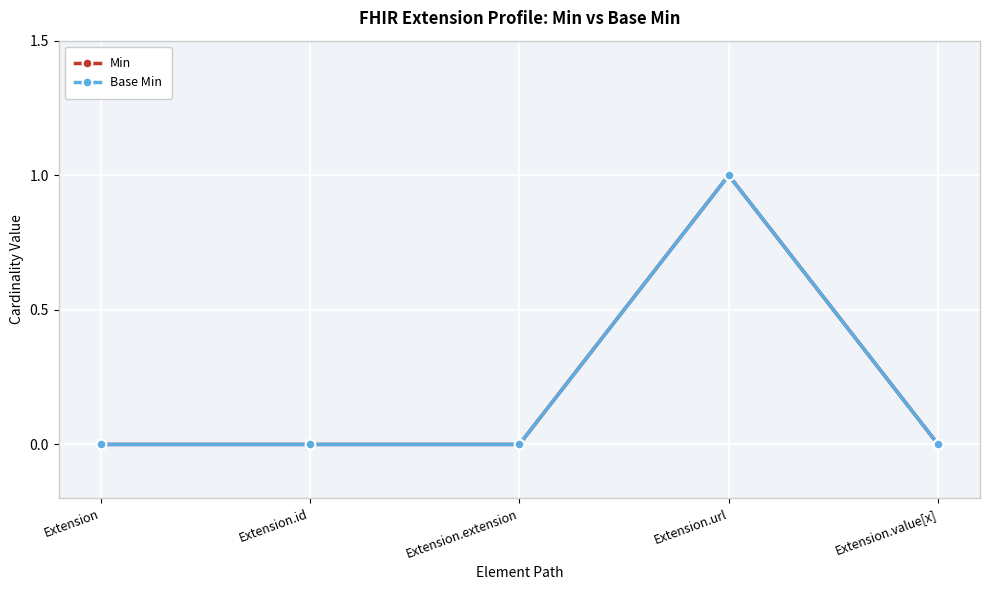

Is it true that Min equals 1 at Extension?

False